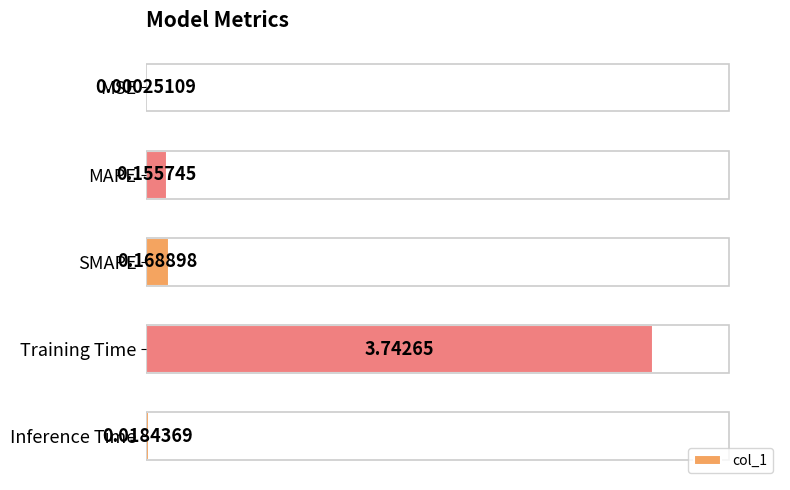

Read the value at Training Time.

3.7